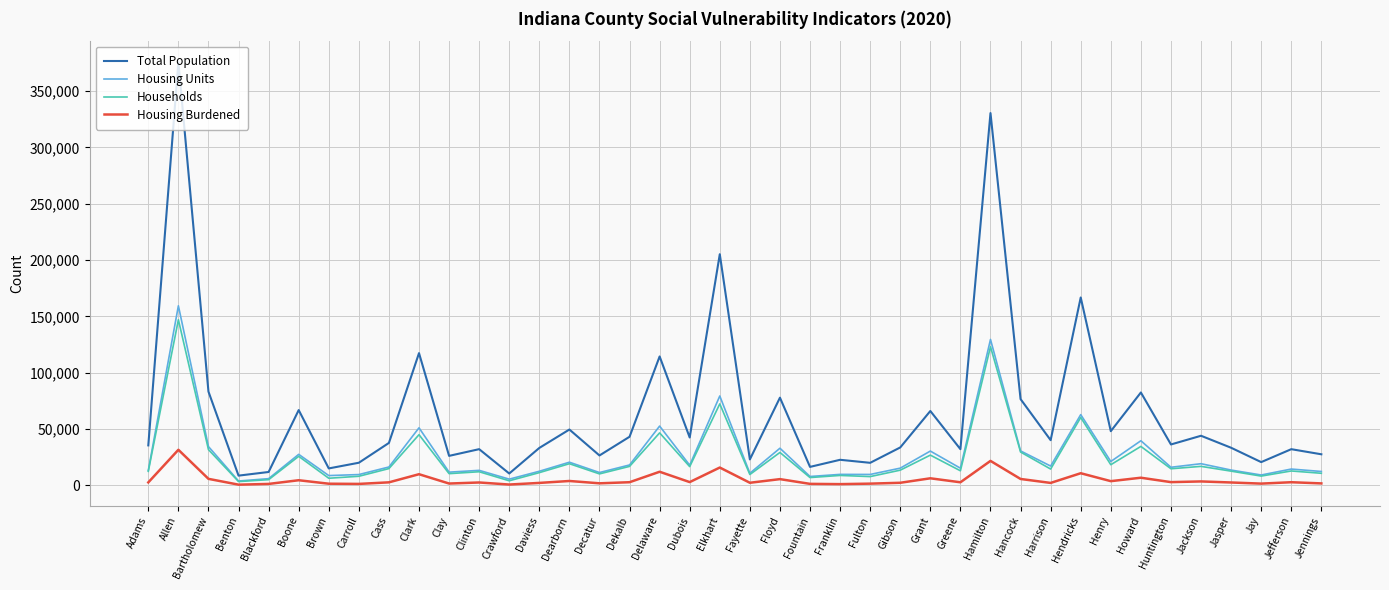

Which series has the largest total across all categories?

Total Population